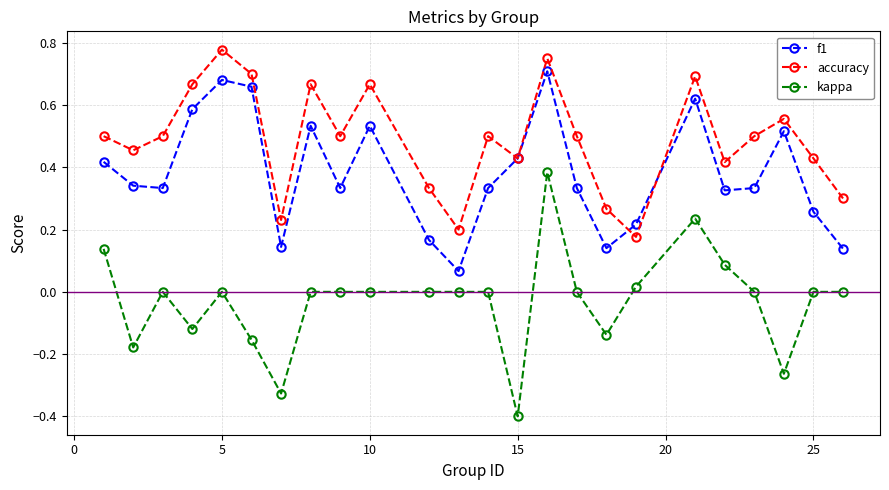

True or false: f1 has more than 1 points higher than both neighbors.

True